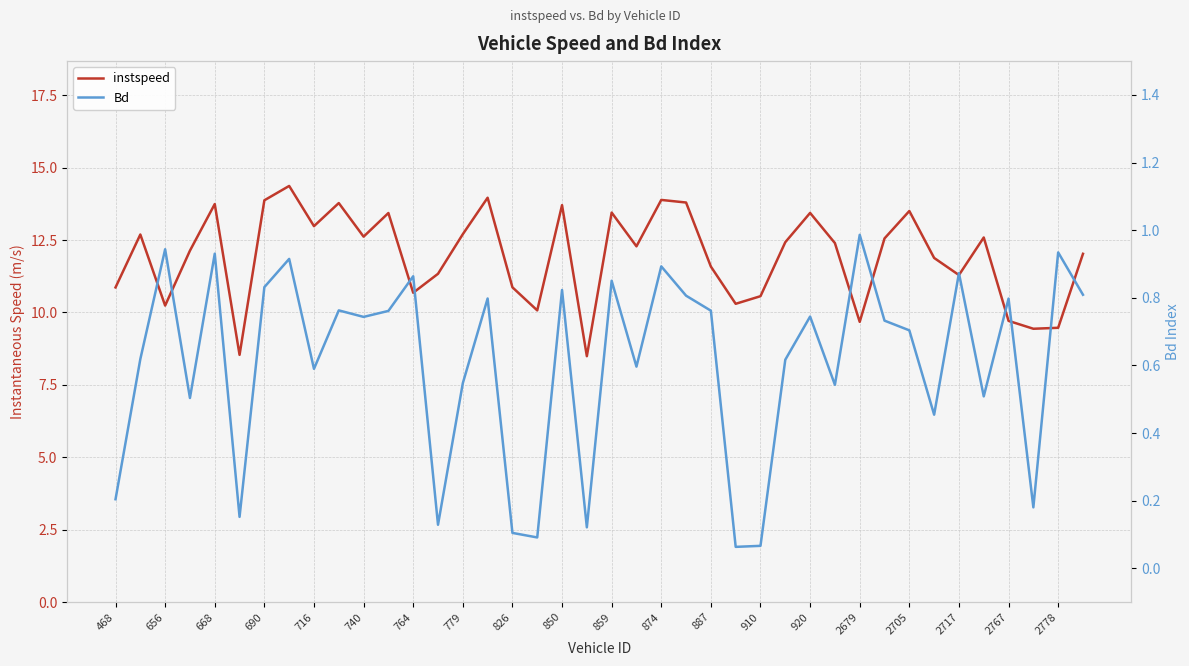

Which series has the largest total across all categories?

instspeed